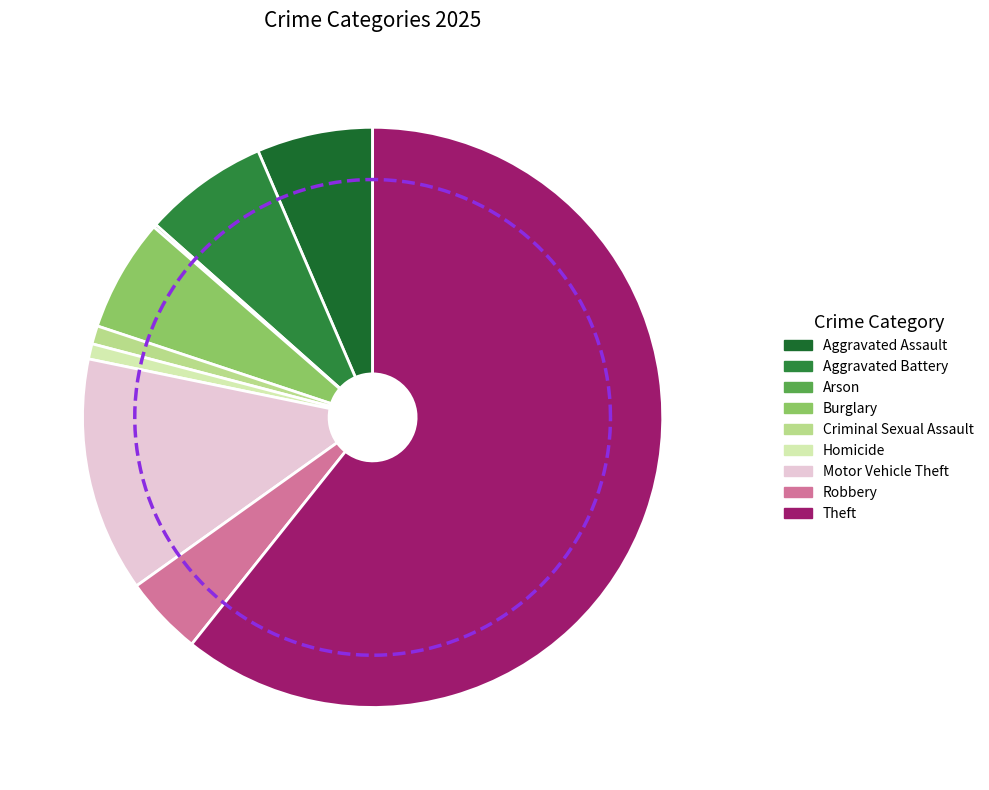

To the nearest percent, what is the difference between the largest and smallest slice percentages?

61%